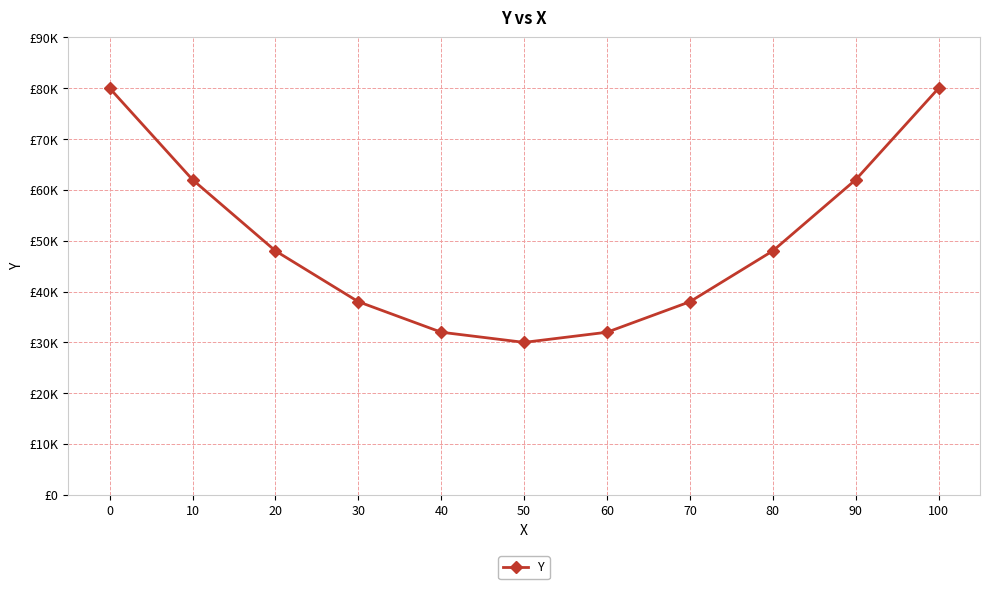

What is the value of the 2nd point from the left?

62000